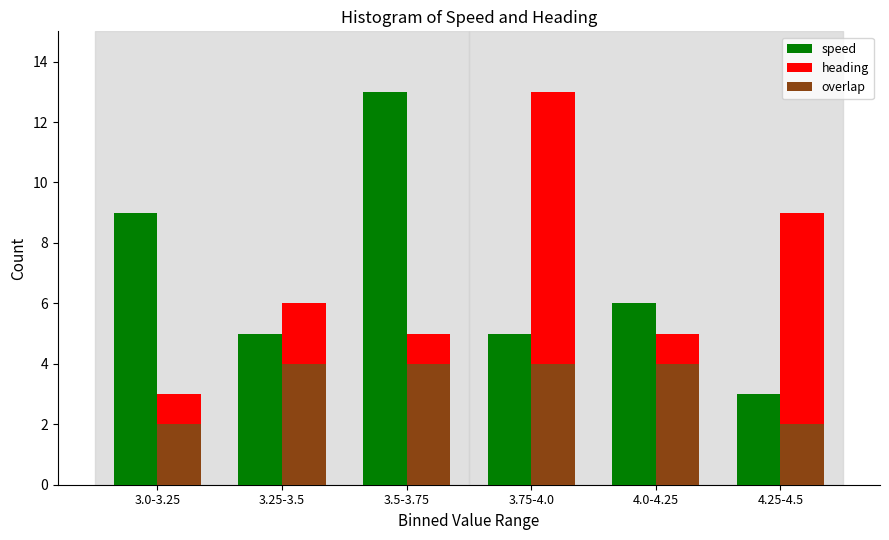

Reading left to right, list all the values displayed in this chart.

speed: 9	5	13	5	6	3
heading: 3	6	5	13	5	9
overlap: 2	4	4	4	4	2